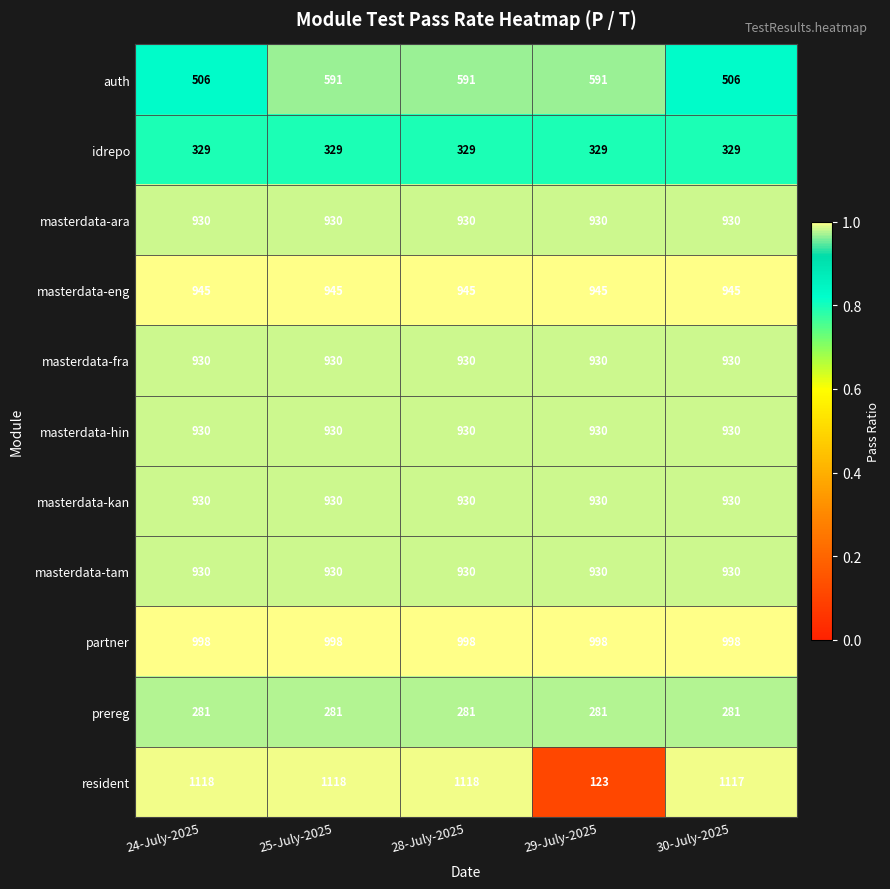

True or false: masterdata-tam has a value of 205 at 25-July-2025.

False